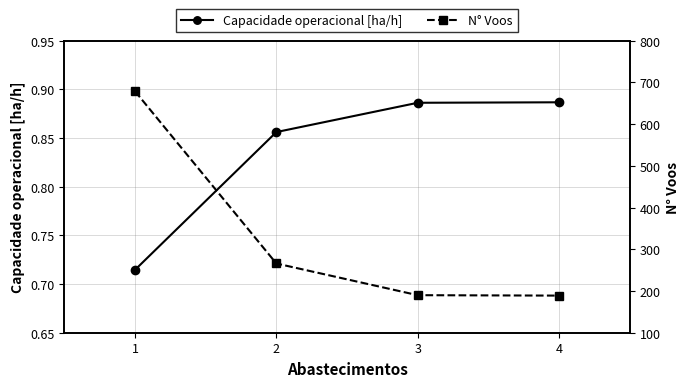

What is the difference between the maximum and minimum values in the N° Voos series?

490.0